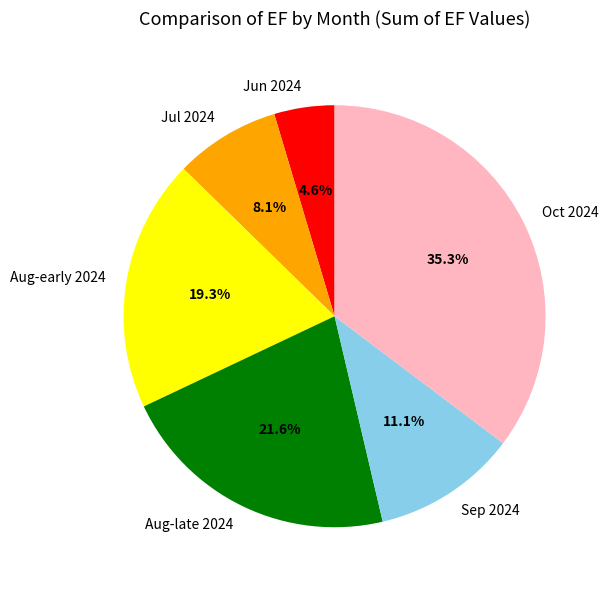

How many slices are in this pie chart?

6